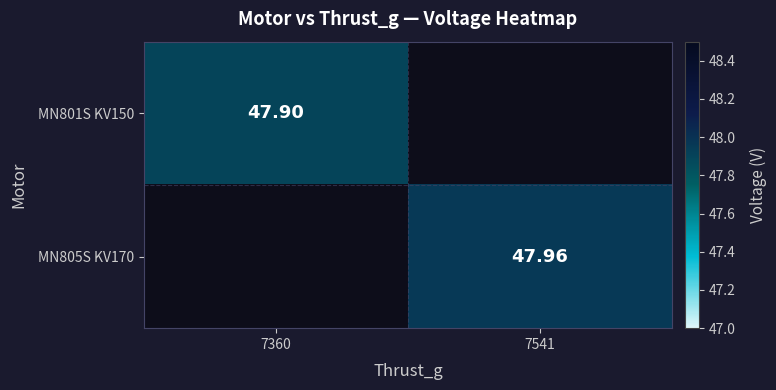

At how many categories does at least one series exceed 47?

2